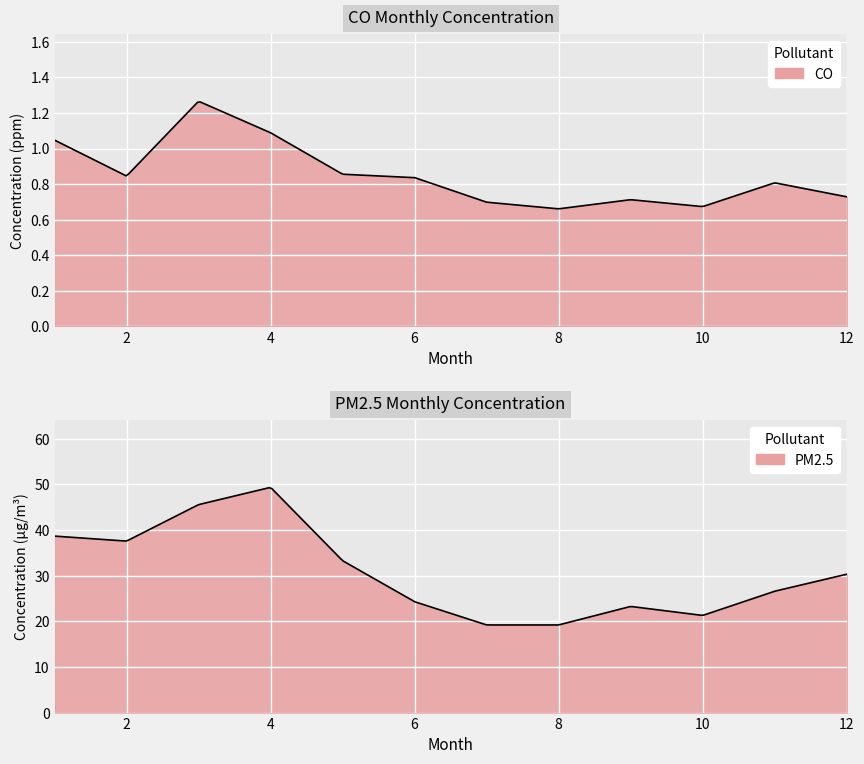

Reading right to left, transcribe all the data shown in this chart.

CO: 12=0.7	11=0.8	10=0.7	9=0.7	8=0.7	7=0.7	6=0.8	5=0.9	4=1.1	3=1.3	2=0.8	1=1.0
PM2.5: 12=30.3	11=26.6	10=21.3	9=23.3	8=19.2	7=19.2	6=24.3	5=33.3	4=49.4	3=45.6	2=37.6	1=38.7